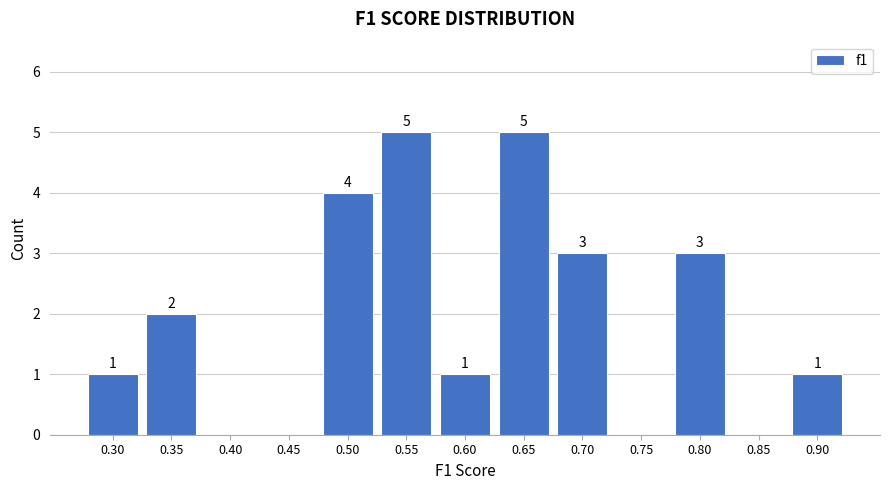

Reading left to right, what are all the values shown in this chart?

0.30=1	0.35=2	0.40=0	0.45=0	0.50=4	0.55=5	0.60=1	0.65=5	0.70=3	0.75=0	0.80=3	0.85=0	0.90=1